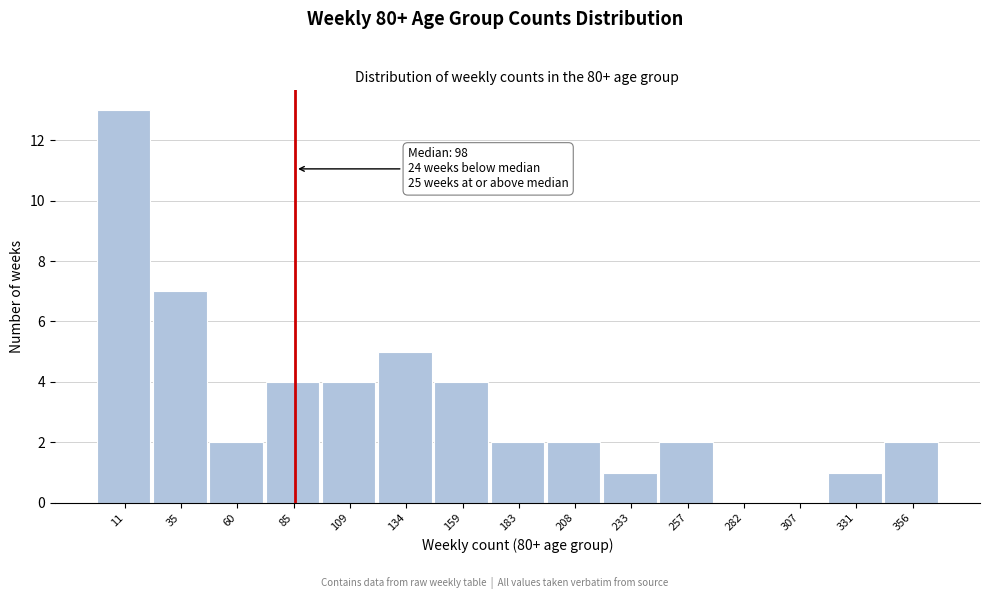

Reading left to right, transcribe all the data shown in this chart.

11=13	35=7	60=2	85=4	109=4	134=5	159=4	183=2	208=2	233=1	257=2	282=0	307=0	331=1	356=2